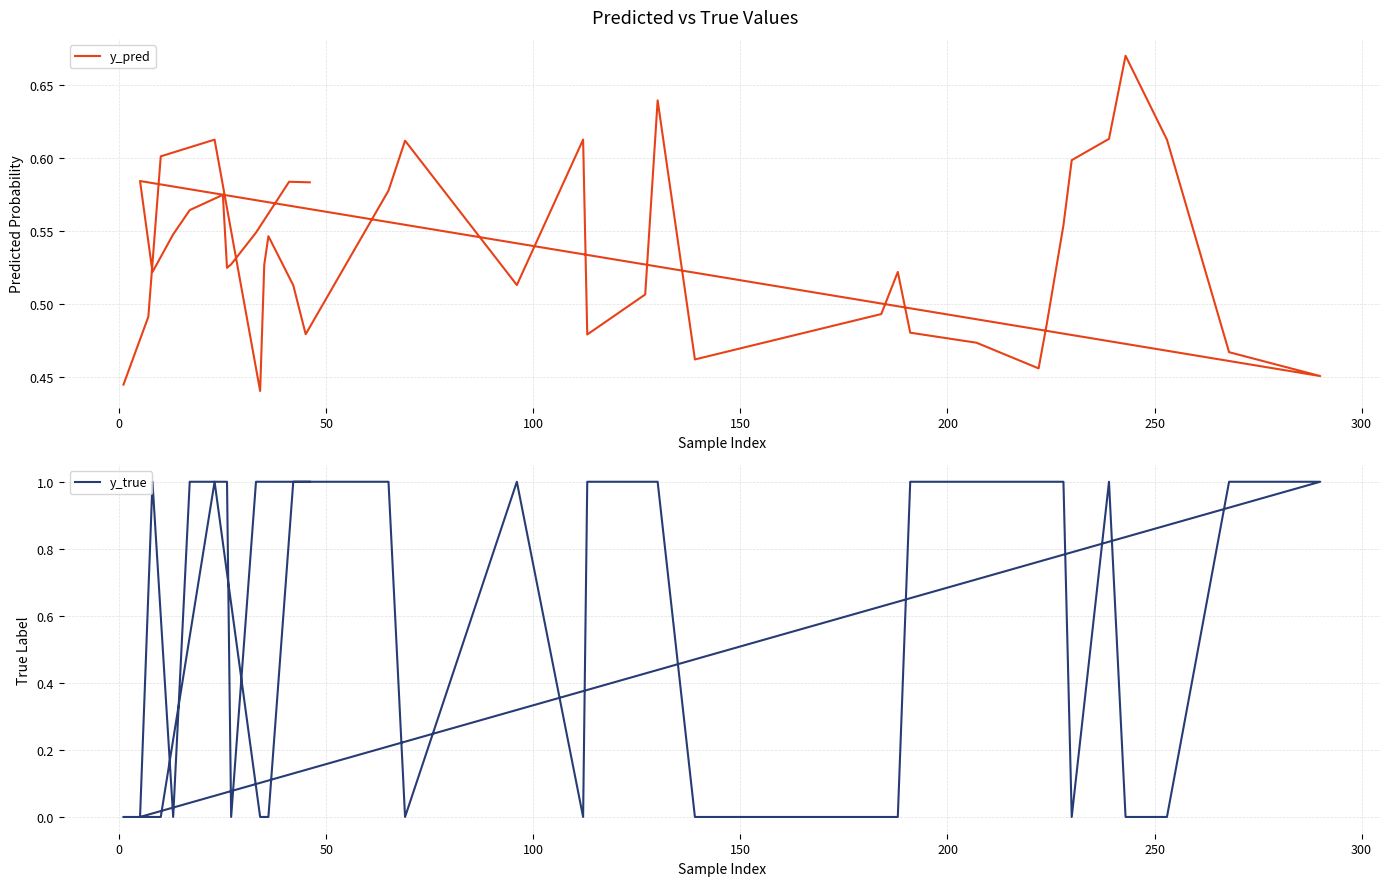

Is it true that y_true equals 0.3 at 50?

False